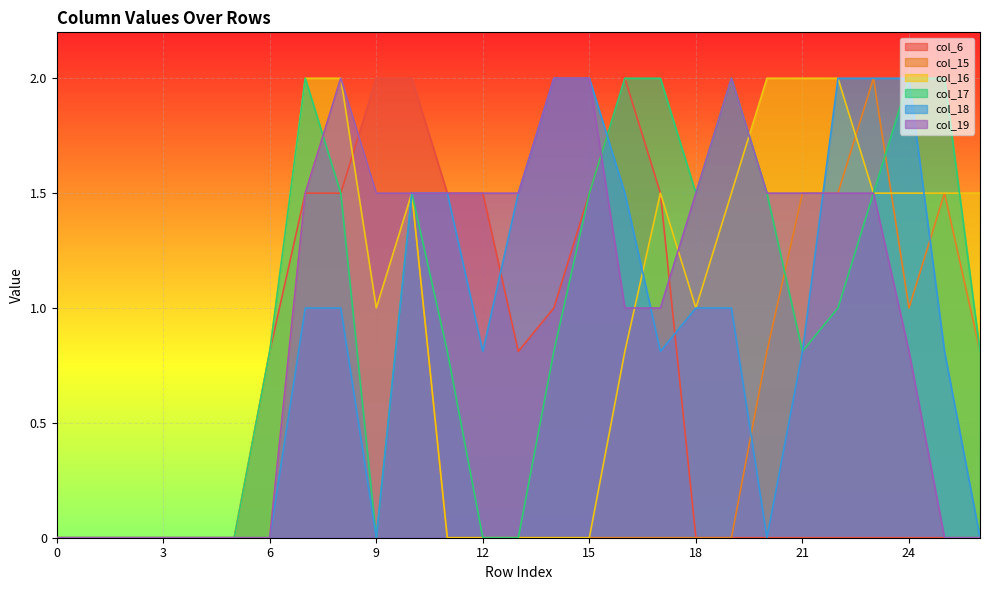

What is the approximate value of col_16 at 22?

2.0